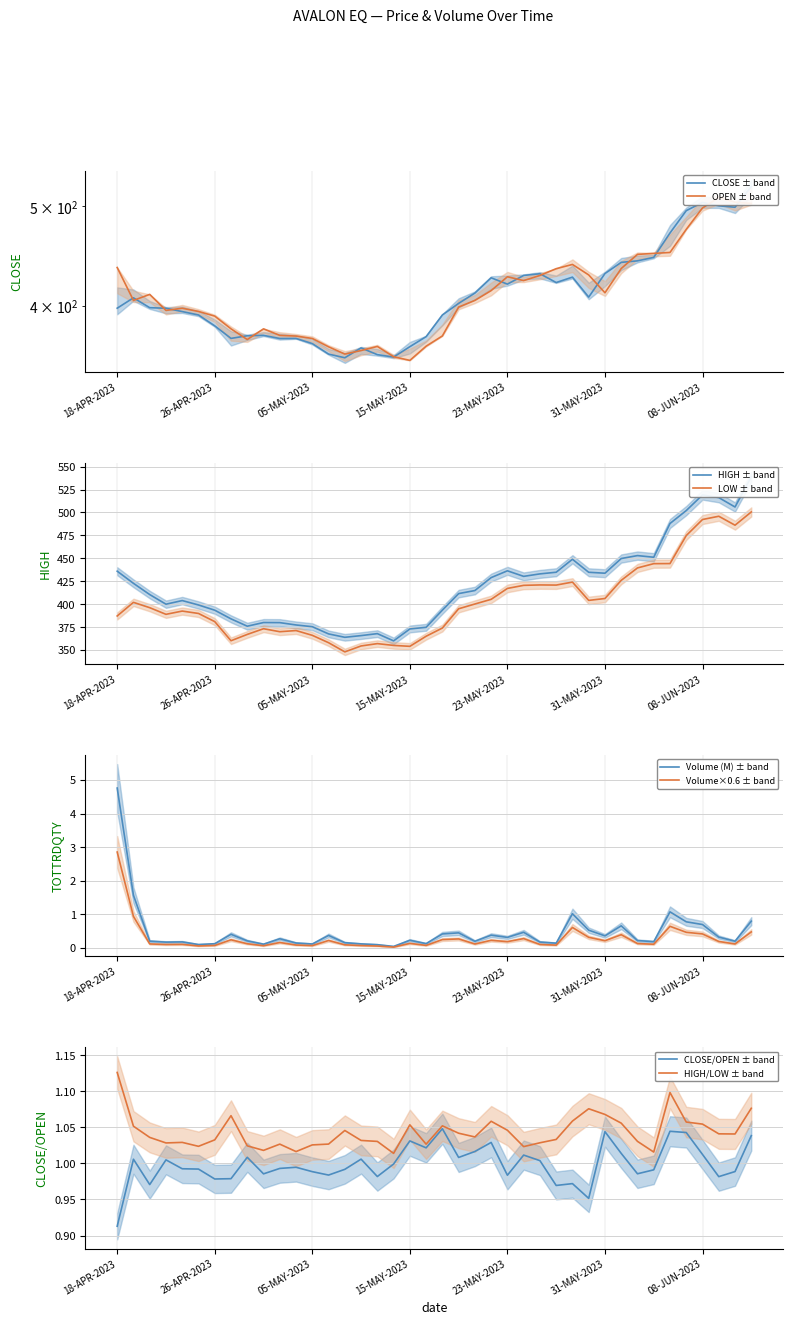

At which category does the chart reach its minimum across all series?

09-MAY-2023